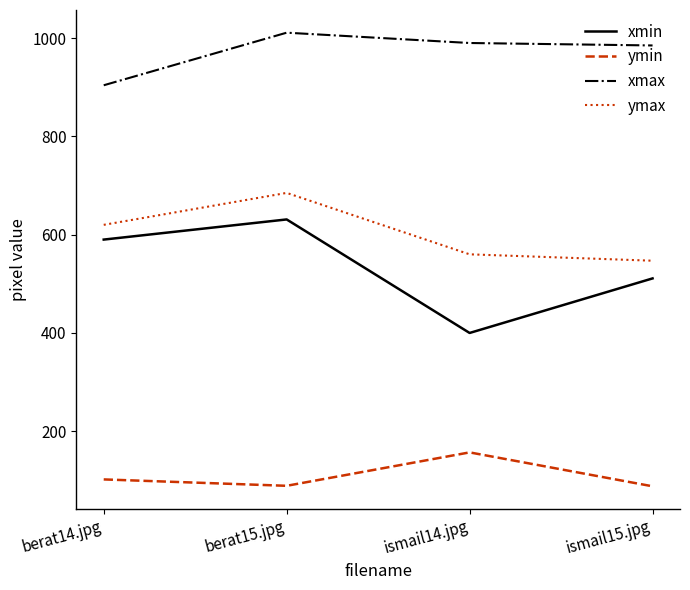

Which label corresponds to the largest value in the chart?

berat15.jpg